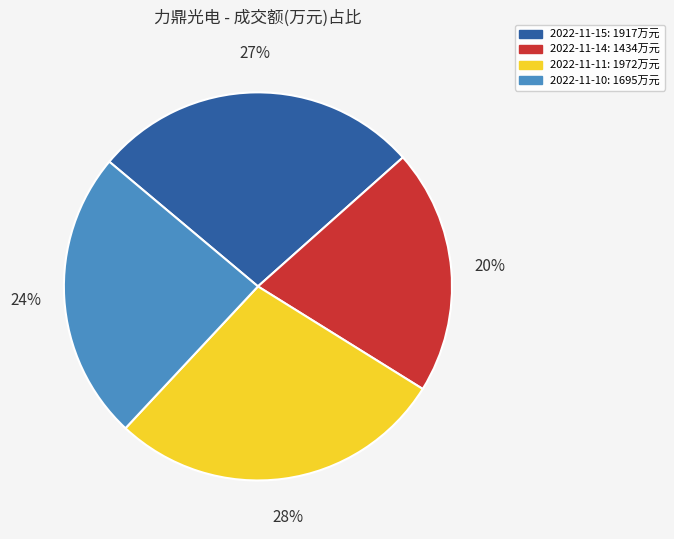

Is the sum of 2022-11-11 and 2022-11-15 greater than half?

Yes